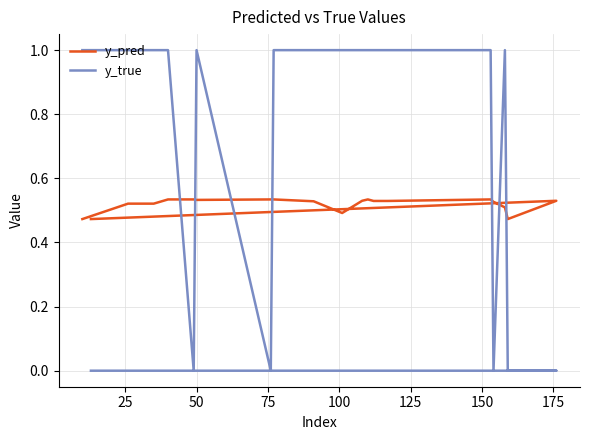

Which series has the largest total across all categories?

y_true